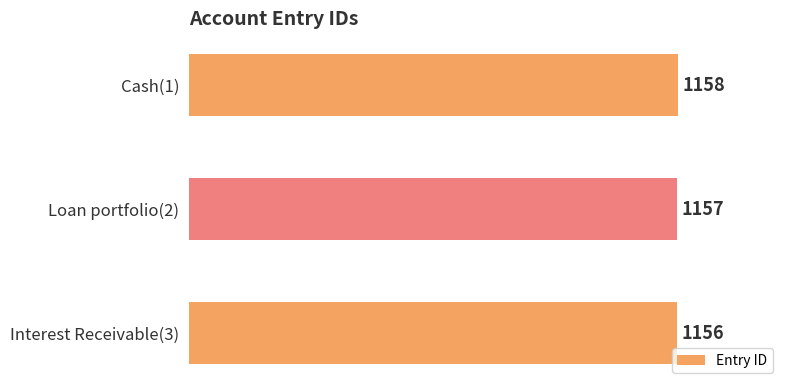

Which has a higher value, Cash(1) or Interest Receivable(3)?

Cash(1)